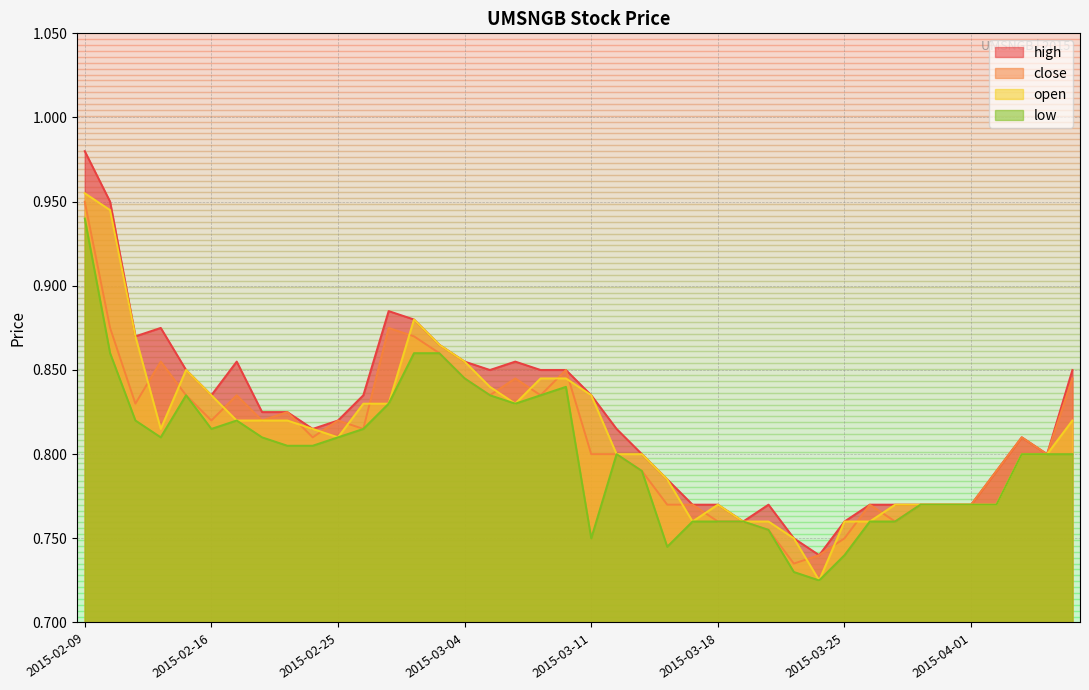

Reading left to right, transcribe all the data shown in this chart.

high: 2015-02-09=1.0	2015-02-10=0.9	2015-02-11=0.9	2015-02-12=0.9	2015-02-13=0.8	2015-02-16=0.8	2015-02-17=0.9	2015-02-18=0.8	2015-02-23=0.8	2015-02-24=0.8	2015-02-25=0.8	2015-02-26=0.8	2015-02-27=0.9	2015-03-02=0.9	2015-03-03=0.9	2015-03-04=0.9	2015-03-05=0.8	2015-03-06=0.9	2015-03-09=0.8	2015-03-10=0.8	2015-03-11=0.8	2015-03-12=0.8	2015-03-13=0.8	2015-03-16=0.8	2015-03-17=0.8	2015-03-18=0.8	2015-03-19=0.8	2015-03-20=0.8	2015-03-23=0.8	2015-03-24=0.7	2015-03-25=0.8	2015-03-26=0.8	2015-03-27=0.8	2015-03-30=0.8	2015-03-31=0.8	2015-04-01=0.8	2015-04-02=0.8	2015-04-03=0.8	2015-04-06=0.8	2015-04-07=0.8
close: 2015-02-09=0.9	2015-02-10=0.9	2015-02-11=0.8	2015-02-12=0.9	2015-02-13=0.8	2015-02-16=0.8	2015-02-17=0.8	2015-02-18=0.8	2015-02-23=0.8	2015-02-24=0.8	2015-02-25=0.8	2015-02-26=0.8	2015-02-27=0.9	2015-03-02=0.9	2015-03-03=0.9	2015-03-04=0.8	2015-03-05=0.8	2015-03-06=0.8	2015-03-09=0.8	2015-03-10=0.8	2015-03-11=0.8	2015-03-12=0.8	2015-03-13=0.8	2015-03-16=0.8	2015-03-17=0.8	2015-03-18=0.8	2015-03-19=0.8	2015-03-20=0.8	2015-03-23=0.7	2015-03-24=0.7	2015-03-25=0.8	2015-03-26=0.8	2015-03-27=0.8	2015-03-30=0.8	2015-03-31=0.8	2015-04-01=0.8	2015-04-02=0.8	2015-04-03=0.8	2015-04-06=0.8	2015-04-07=0.8
open: 2015-02-09=1.0	2015-02-10=0.9	2015-02-11=0.9	2015-02-12=0.8	2015-02-13=0.8	2015-02-16=0.8	2015-02-17=0.8	2015-02-18=0.8	2015-02-23=0.8	2015-02-24=0.8	2015-02-25=0.8	2015-02-26=0.8	2015-02-27=0.8	2015-03-02=0.9	2015-03-03=0.9	2015-03-04=0.9	2015-03-05=0.8	2015-03-06=0.8	2015-03-09=0.8	2015-03-10=0.8	2015-03-11=0.8	2015-03-12=0.8	2015-03-13=0.8	2015-03-16=0.8	2015-03-17=0.8	2015-03-18=0.8	2015-03-19=0.8	2015-03-20=0.8	2015-03-23=0.8	2015-03-24=0.7	2015-03-25=0.8	2015-03-26=0.8	2015-03-27=0.8	2015-03-30=0.8	2015-03-31=0.8	2015-04-01=0.8	2015-04-02=0.8	2015-04-03=0.8	2015-04-06=0.8	2015-04-07=0.8
low: 2015-02-09=0.9	2015-02-10=0.9	2015-02-11=0.8	2015-02-12=0.8	2015-02-13=0.8	2015-02-16=0.8	2015-02-17=0.8	2015-02-18=0.8	2015-02-23=0.8	2015-02-24=0.8	2015-02-25=0.8	2015-02-26=0.8	2015-02-27=0.8	2015-03-02=0.9	2015-03-03=0.9	2015-03-04=0.8	2015-03-05=0.8	2015-03-06=0.8	2015-03-09=0.8	2015-03-10=0.8	2015-03-11=0.8	2015-03-12=0.8	2015-03-13=0.8	2015-03-16=0.7	2015-03-17=0.8	2015-03-18=0.8	2015-03-19=0.8	2015-03-20=0.8	2015-03-23=0.7	2015-03-24=0.7	2015-03-25=0.7	2015-03-26=0.8	2015-03-27=0.8	2015-03-30=0.8	2015-03-31=0.8	2015-04-01=0.8	2015-04-02=0.8	2015-04-03=0.8	2015-04-06=0.8	2015-04-07=0.8